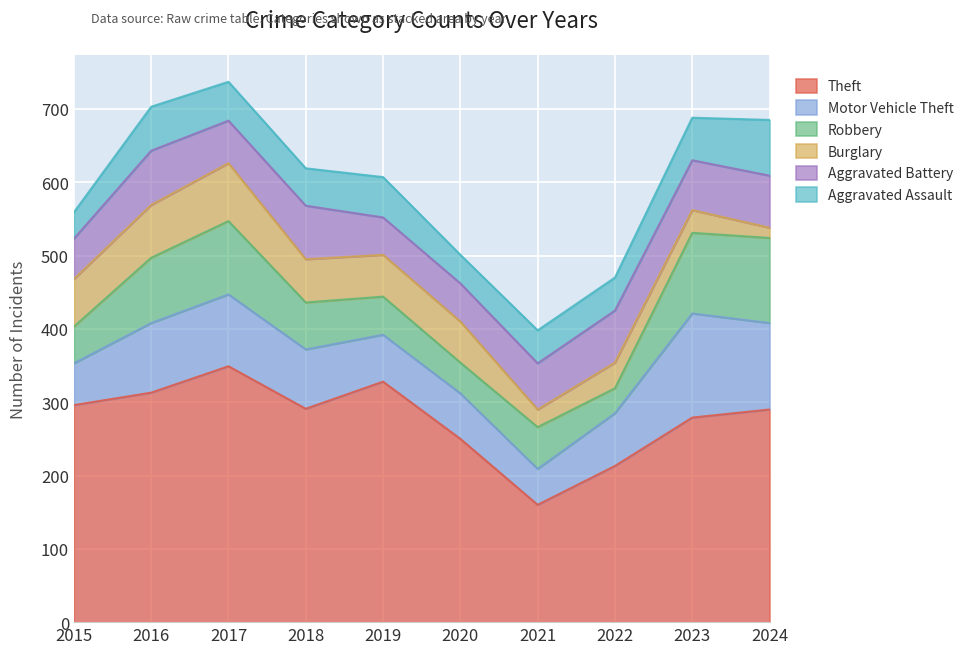

At how many categories does at least one series exceed 345?

1